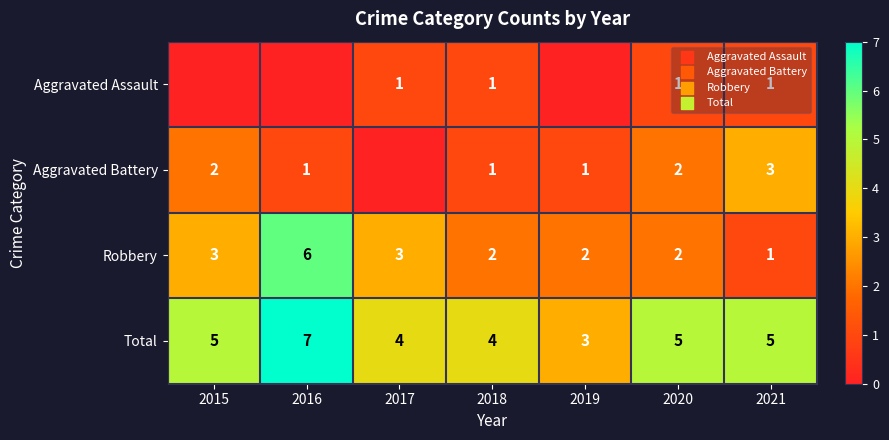

Is it true that Robbery equals 3 at 2017?

True